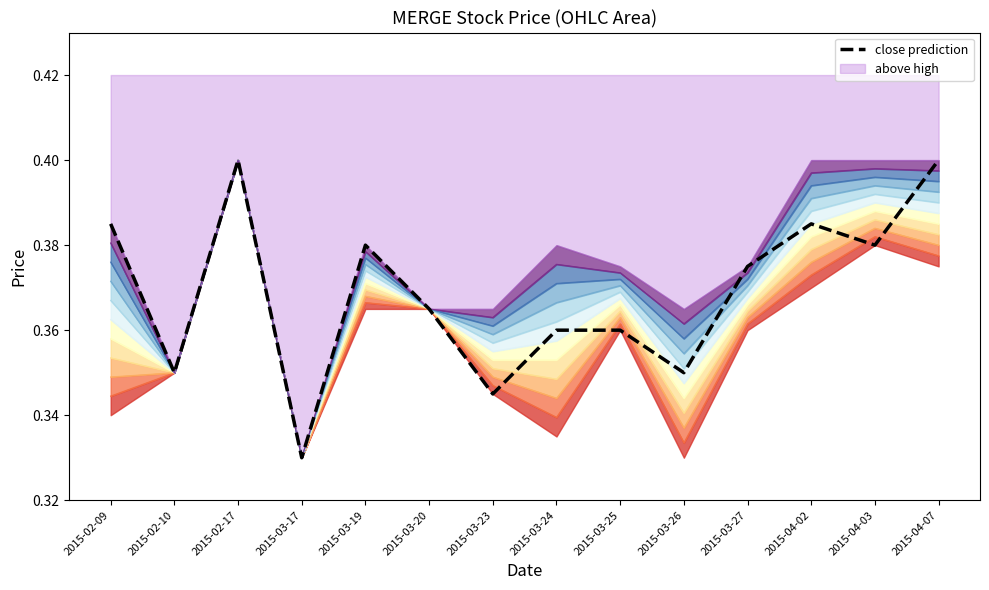

The close prediction series shows 0.6 at 2015-03-19. True or false?

False